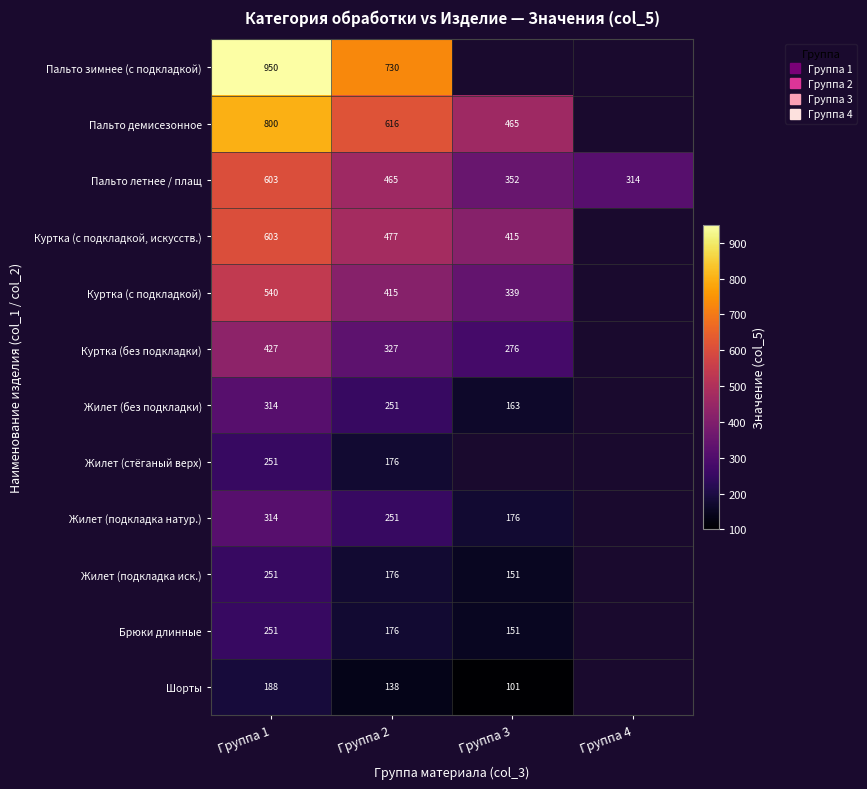

What is the difference between the maximum and minimum values in the Шорты series?

88.0